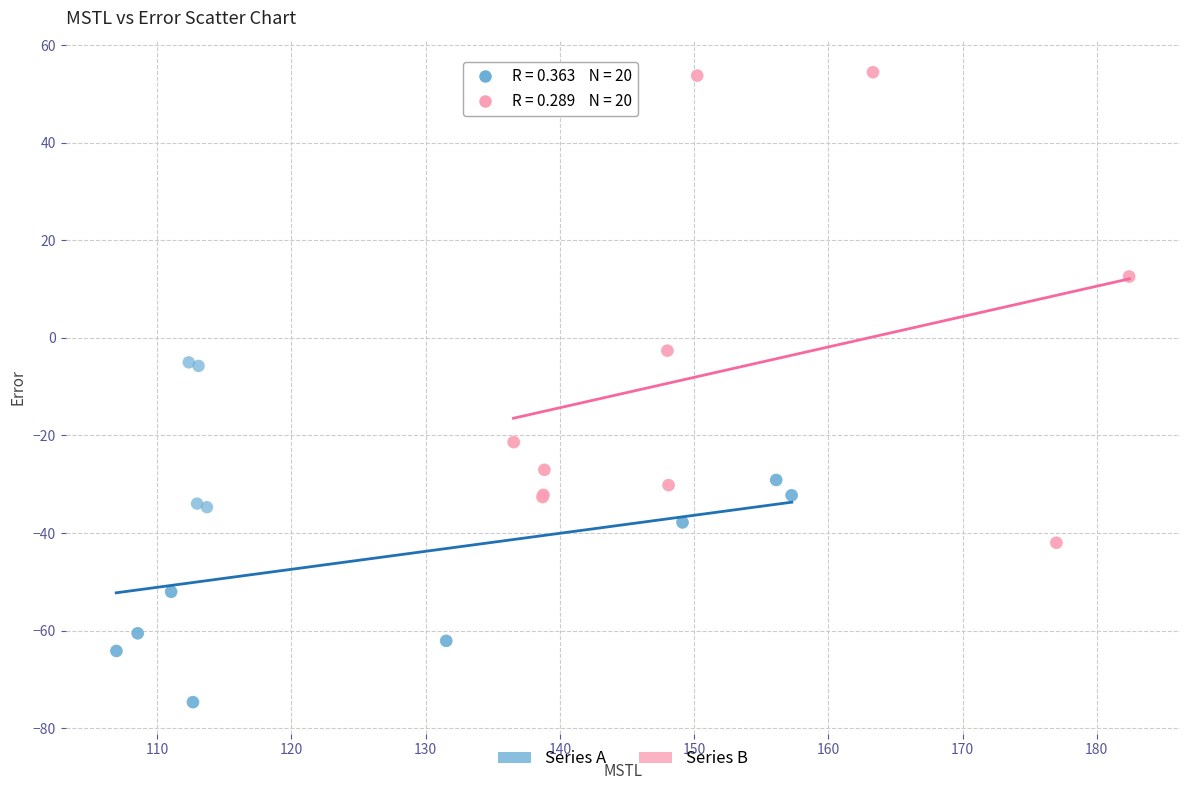

Which series has the largest Y range (max minus min)?

Series B